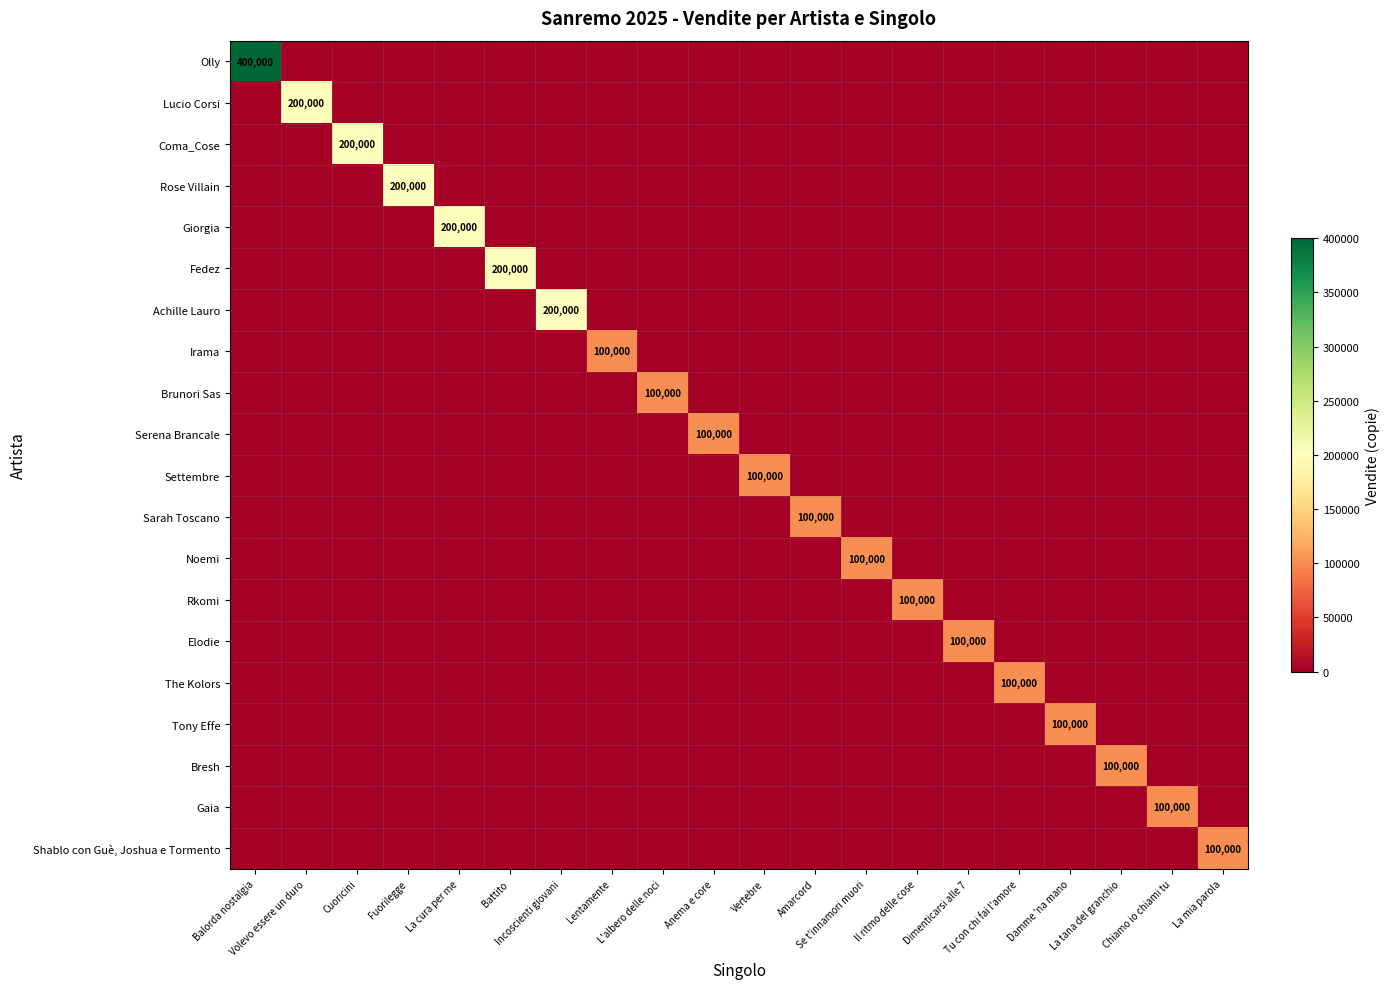

What is the sum of all Giorgia values?

200000